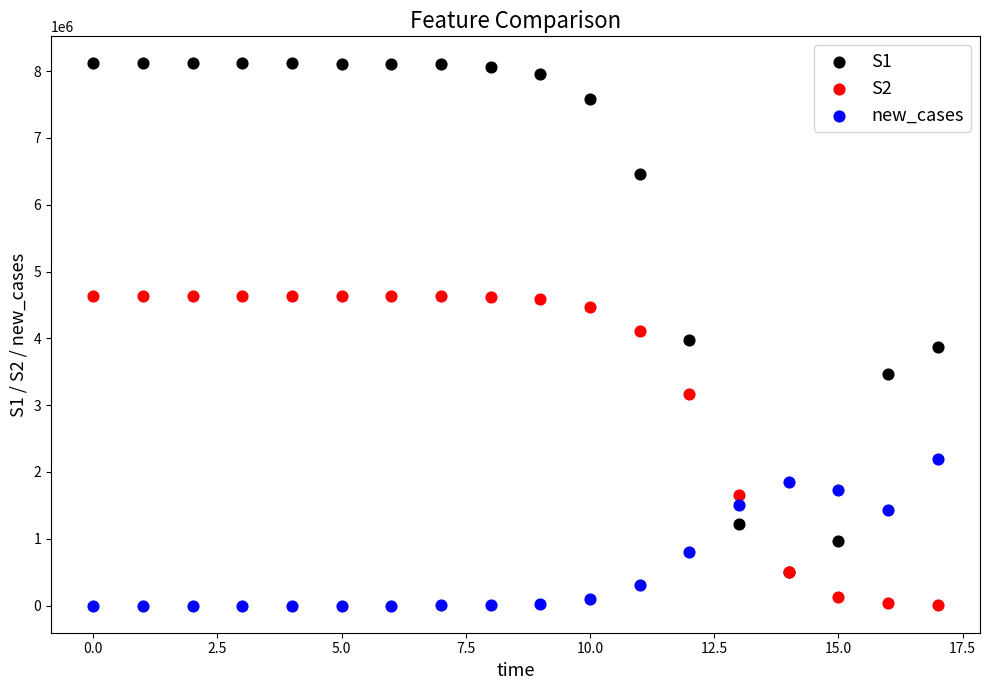

What are all the series names shown in the legend?

S1, S2, new_cases